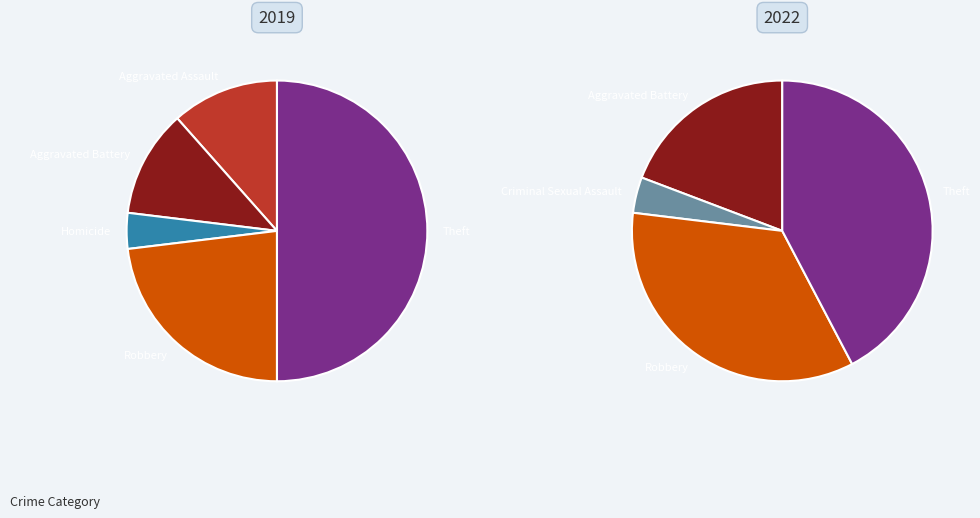

Does values_2022 account for over 50% of the chart?

No